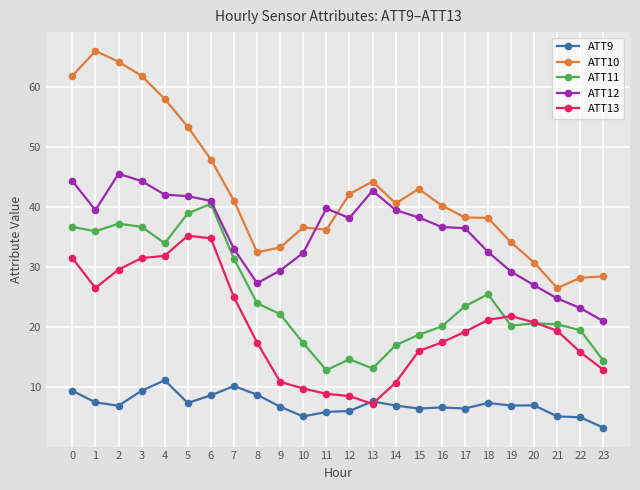

True or false: ATT13 has more than 1 interior local peaks.

True